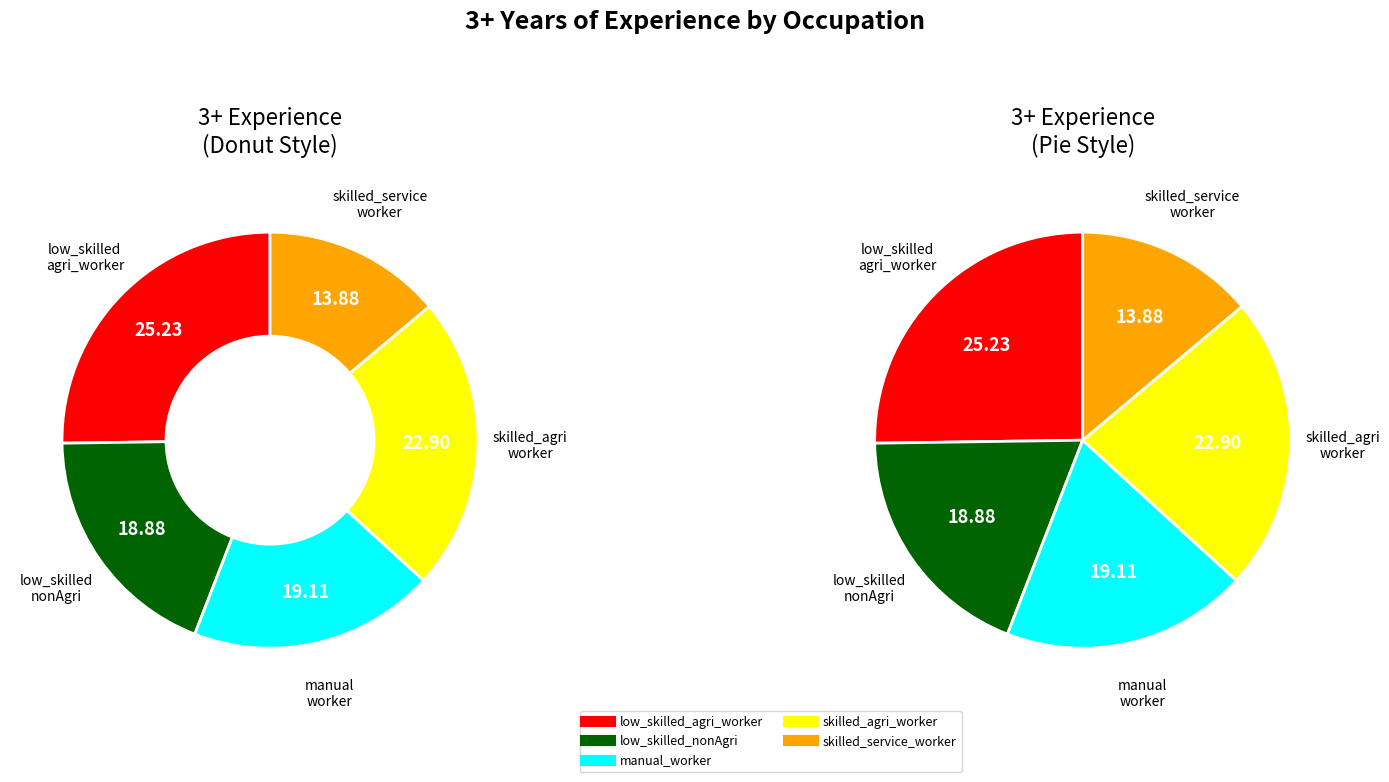

Which slice is the largest?

low_skilled_agri_worker